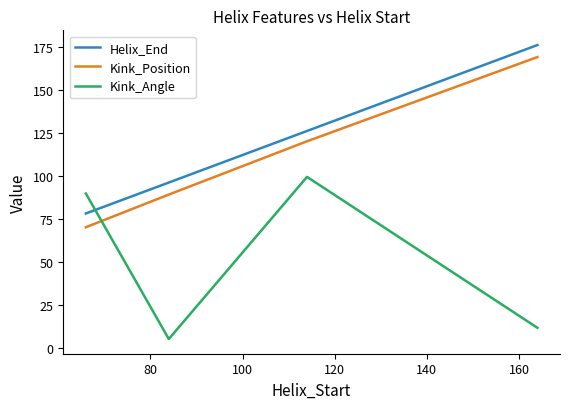

What is the maximum value for Kink_Angle?

99.3